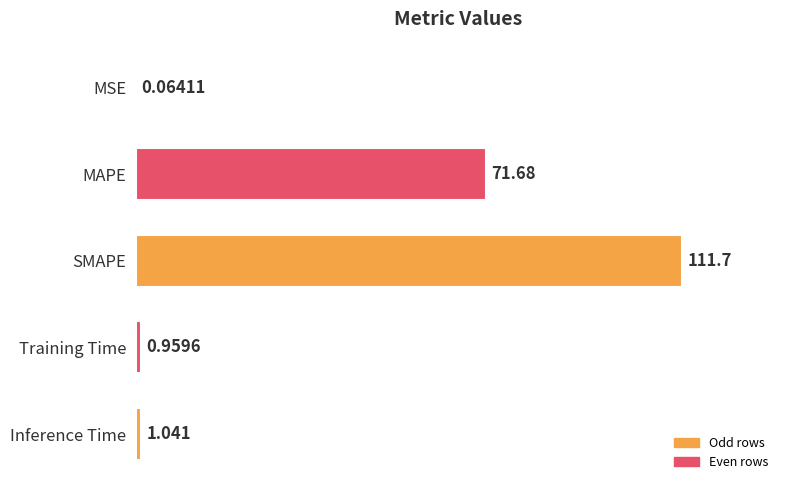

Which label corresponds to the largest value in the chart?

SMAPE